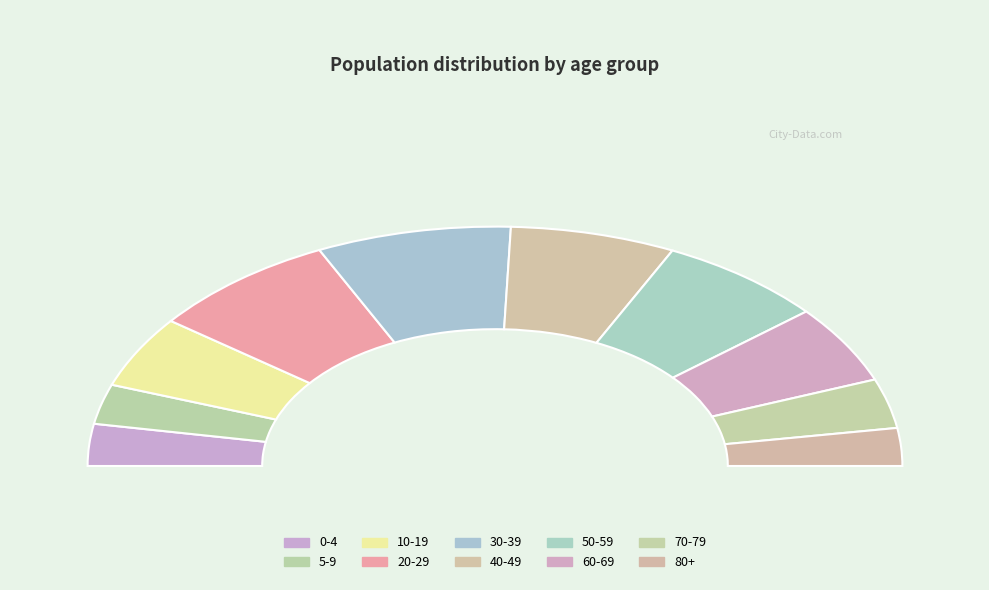

What percentage is the 50-59 slice, to the nearest percent?

13%